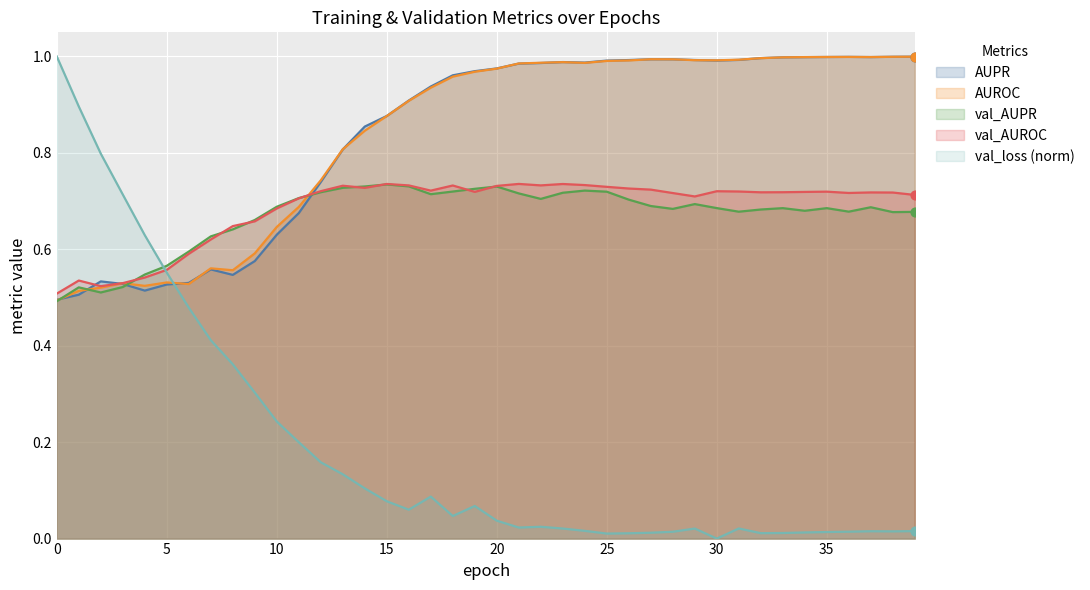

Which series has the largest Y range (max minus min)?

val_loss